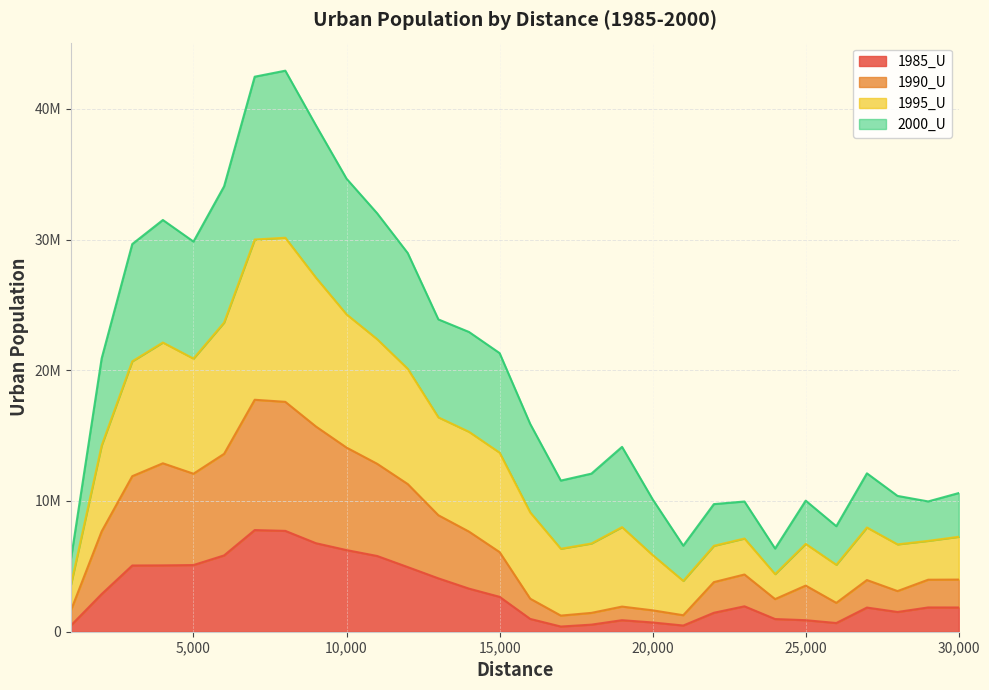

What are all the series names shown in the legend?

1985_U, 1990_U, 1995_U, 2000_U